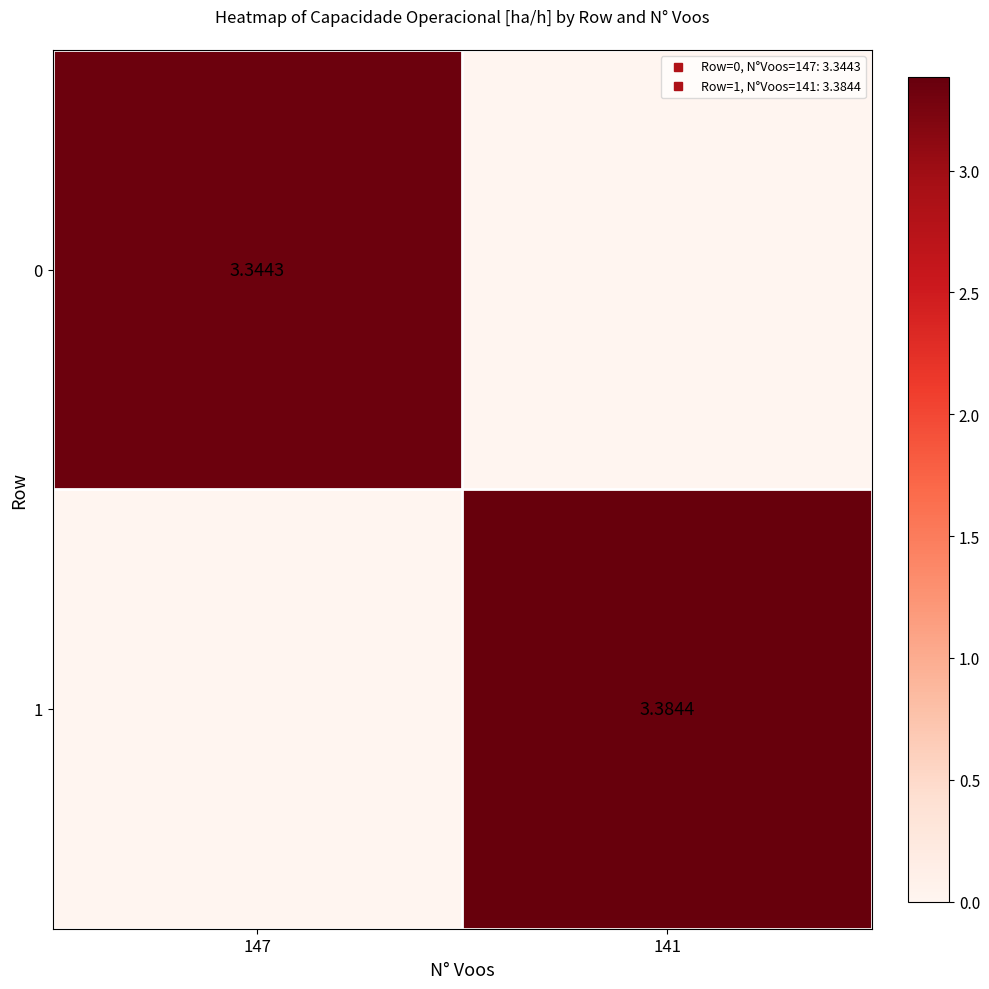

Rank the series by their maximum value, from lowest to highest.

0, 1